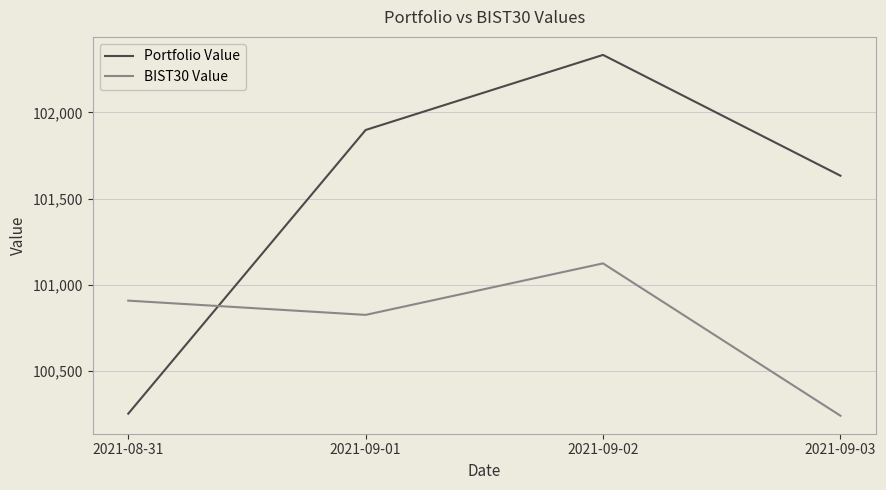

In BIST30 Value, how many points are higher than both neighbors (excluding endpoints)?

1